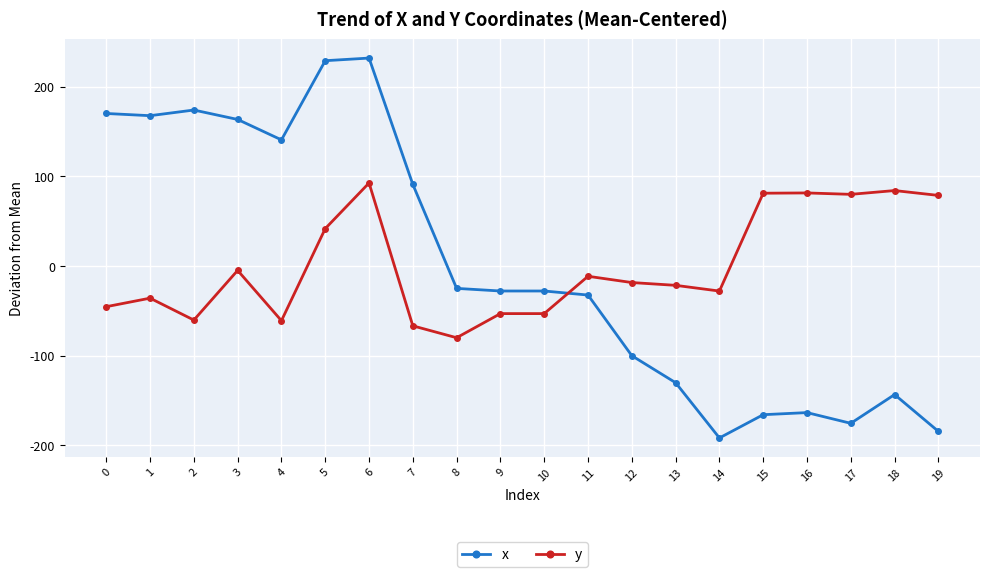

How many lines are shown in the chart?

2